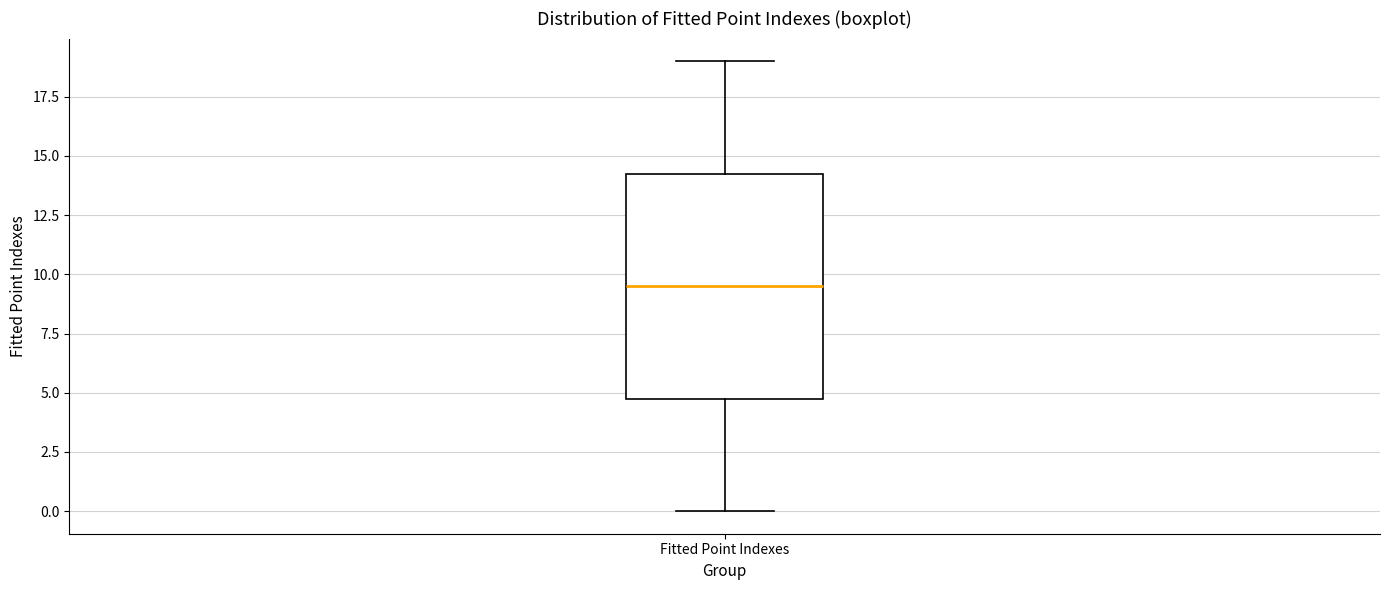

Read this box plot against the y-axis: the position of the median line, the range covered by the box, and the ends of both whiskers. The values are not printed on the chart, so give them approximately, as read against the axis.

median 9.5, box 5.0 to 14.5, whiskers 0.0 to 19.0